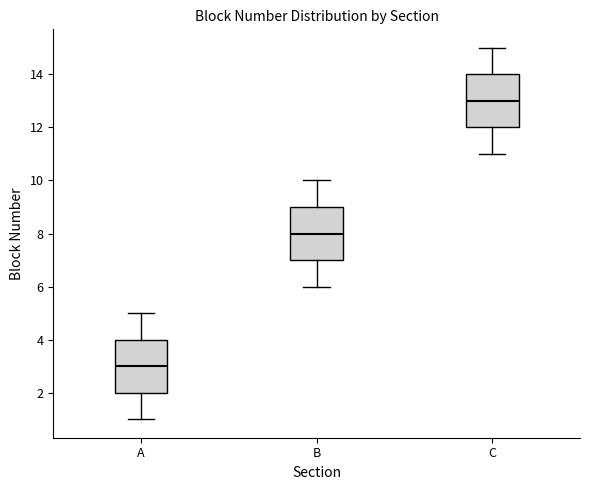

Which box has the lowest median line?

A